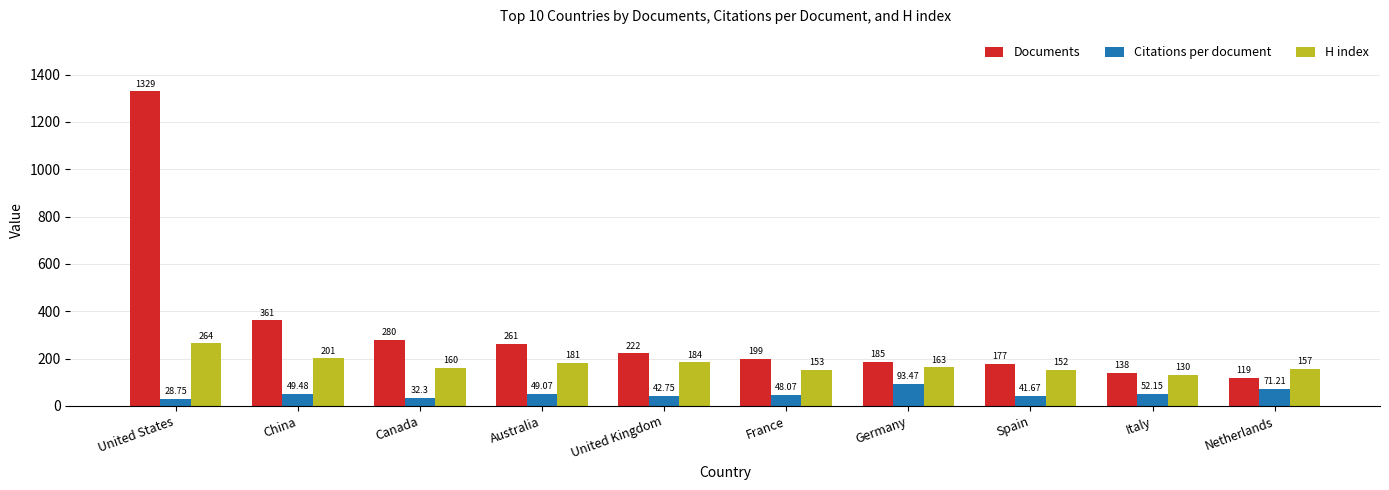

Which series has the largest total across all categories?

Documents